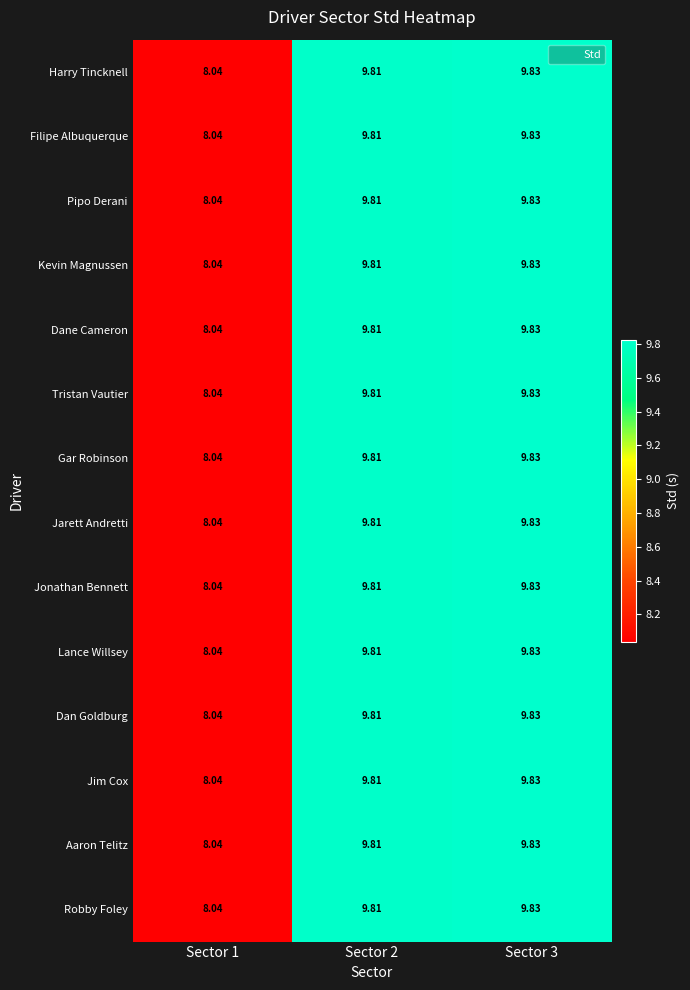

Is the value of Lance Willsey at Sector 1 greater than the value of Tristan Vautier at Sector 3?

No